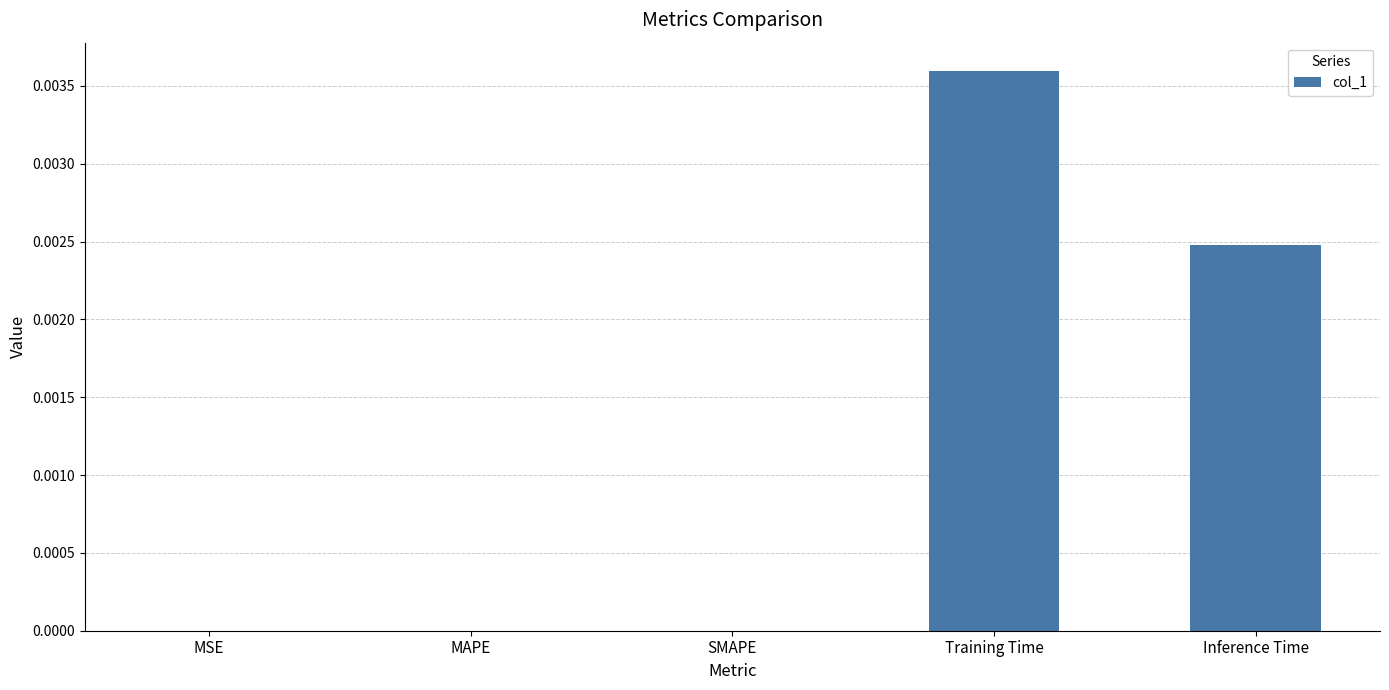

How many series are shown in this chart?

1